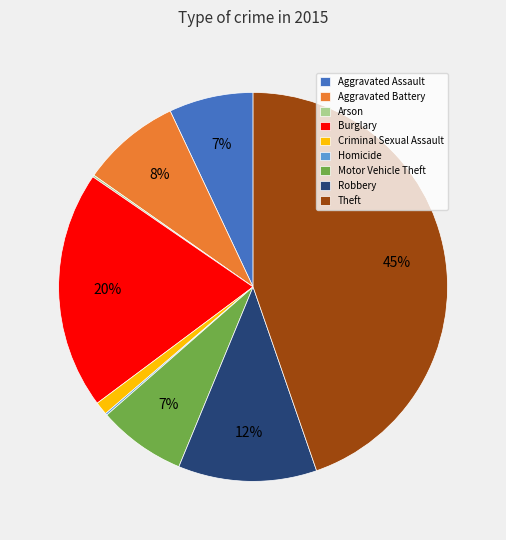

Do Criminal Sexual Assault and Aggravated Battery together represent more than half of the pie?

No